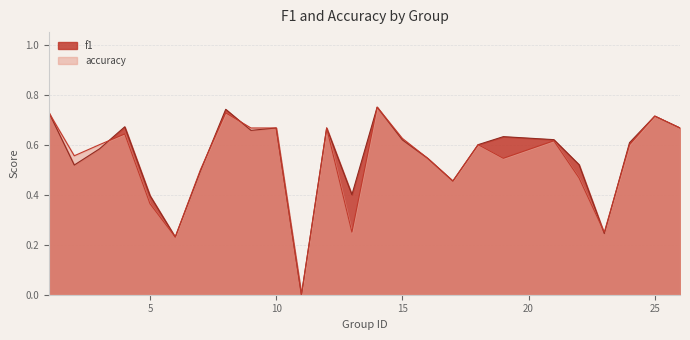

Which series has the widest spread of values?

f1